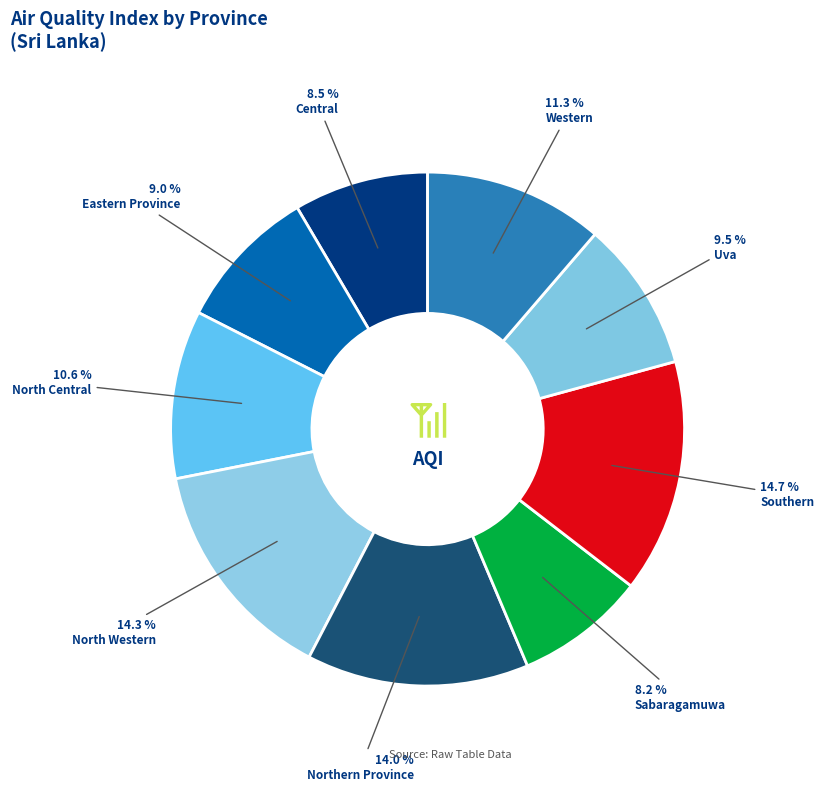

What is the ratio of the value at North Central to the value at Eastern Province?

1.2